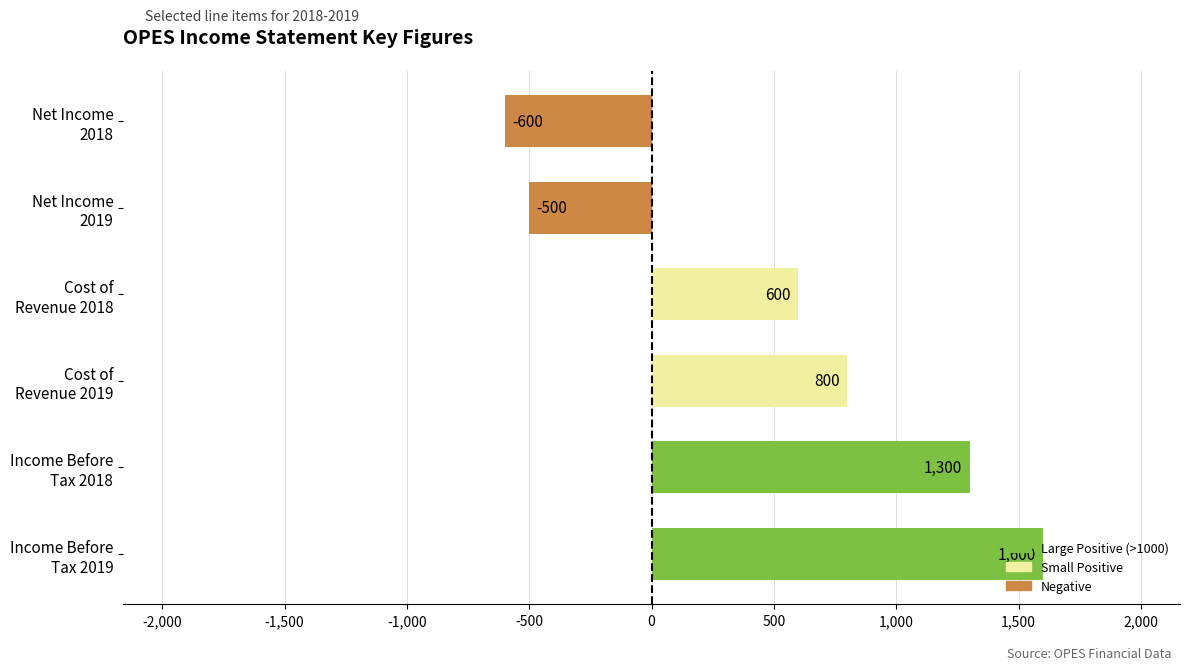

How many bars are there in total?

6